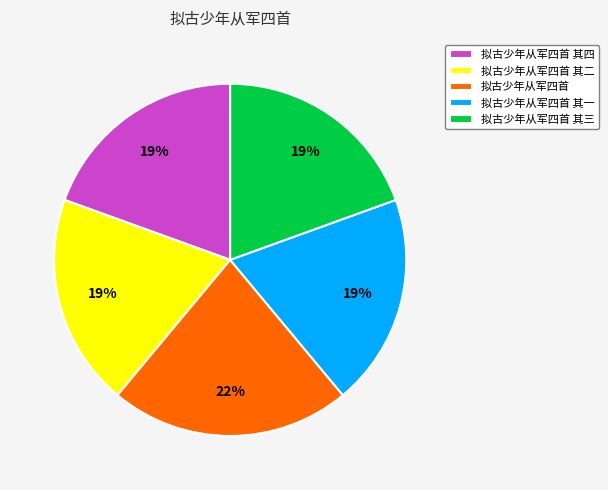

To the nearest percent, what is the average slice percentage?

20%